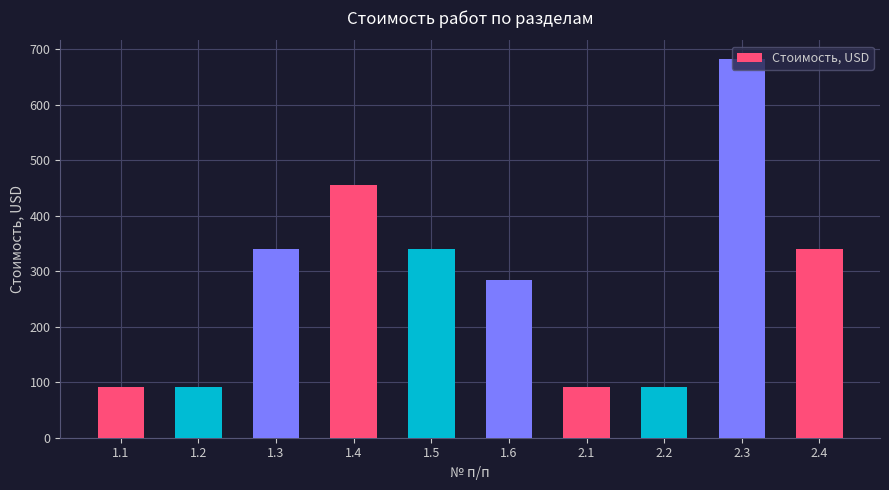

What is the label of the 3rd bar from the left?

1.3